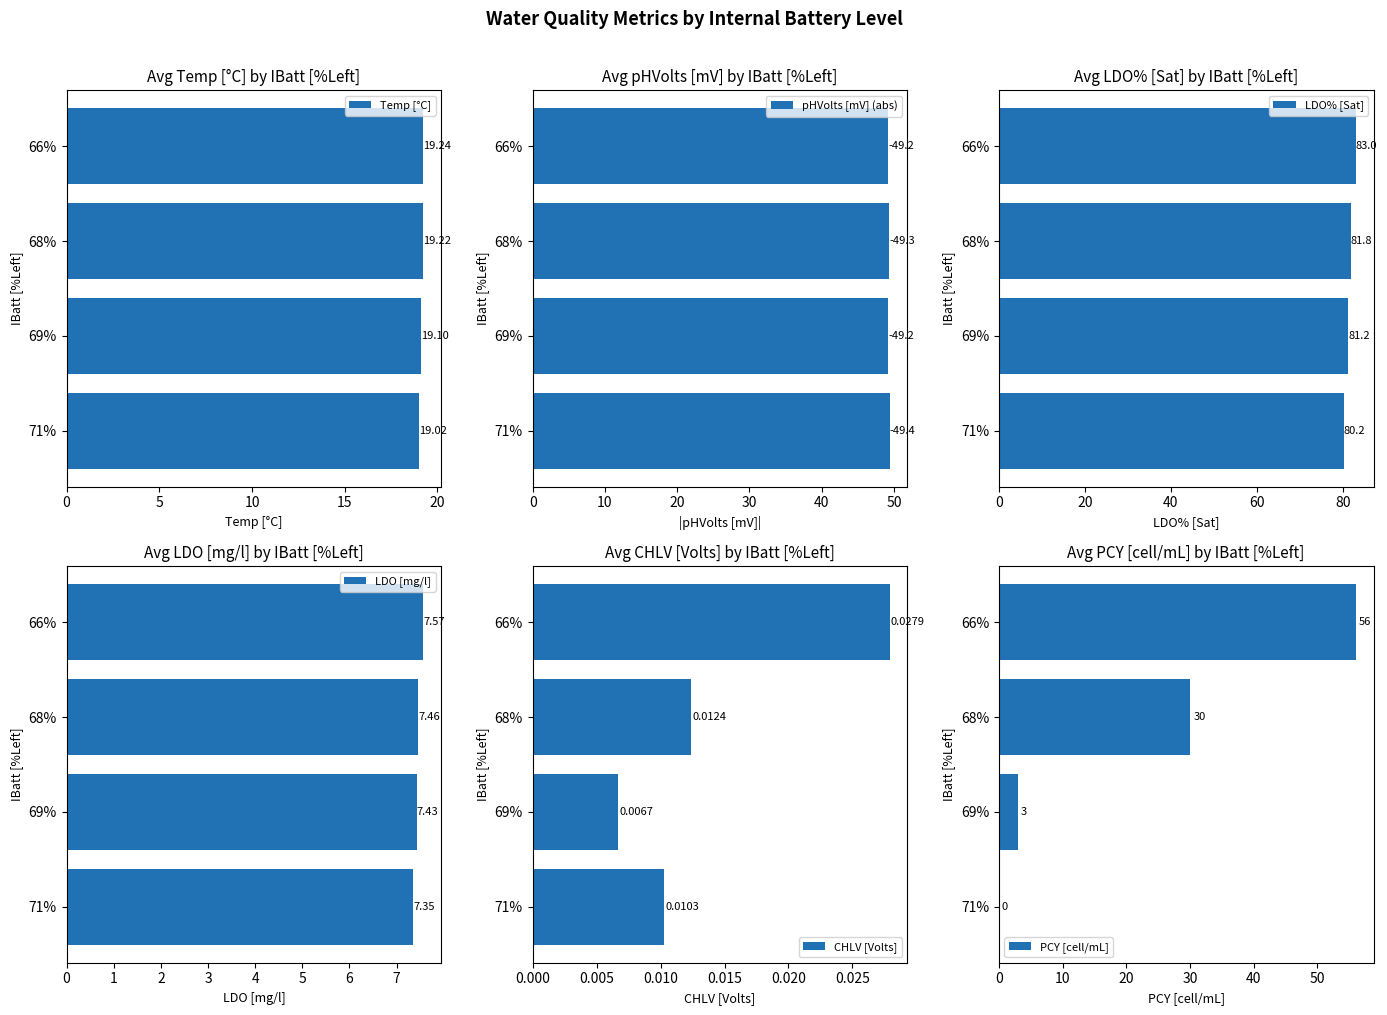

Rank the categories by Temp [°C] value from highest to lowest.

66%, 68%, 69%, 71%